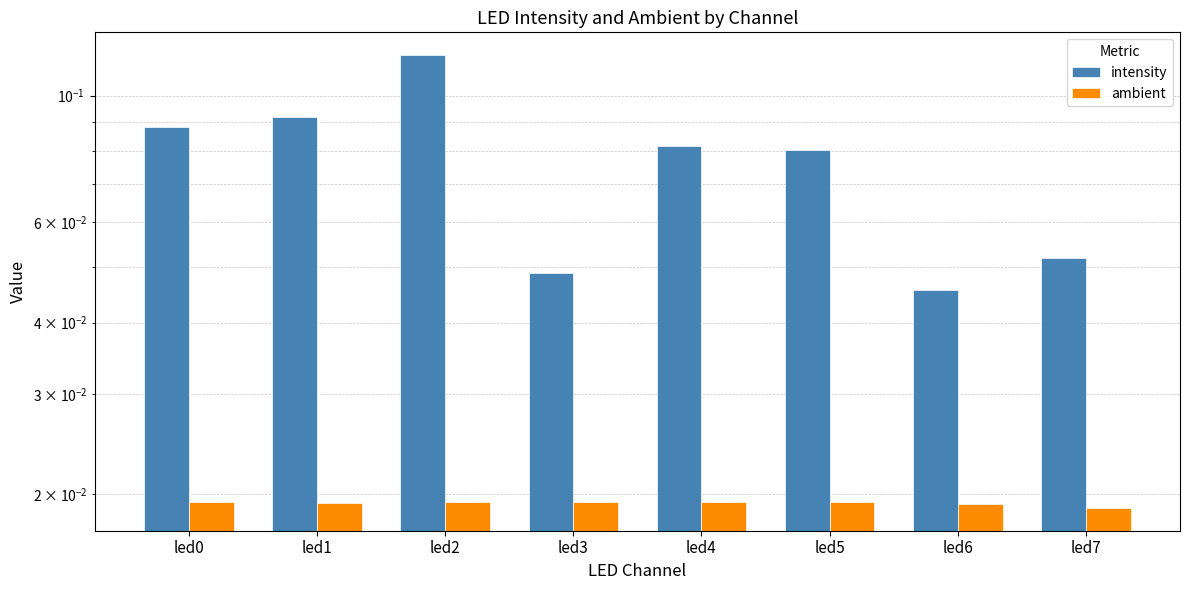

Rank the categories by ambient value from highest to lowest.

led3, led5, led4, led0, led2, led1, led6, led7